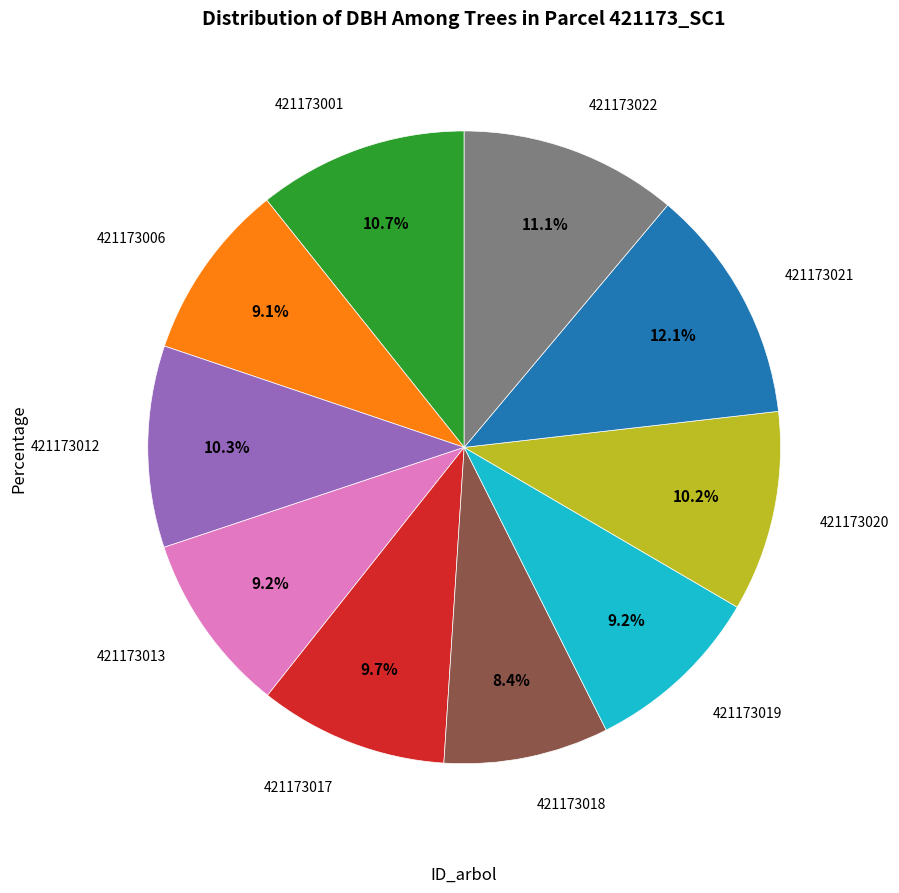

Is there a majority slice in this chart?

No